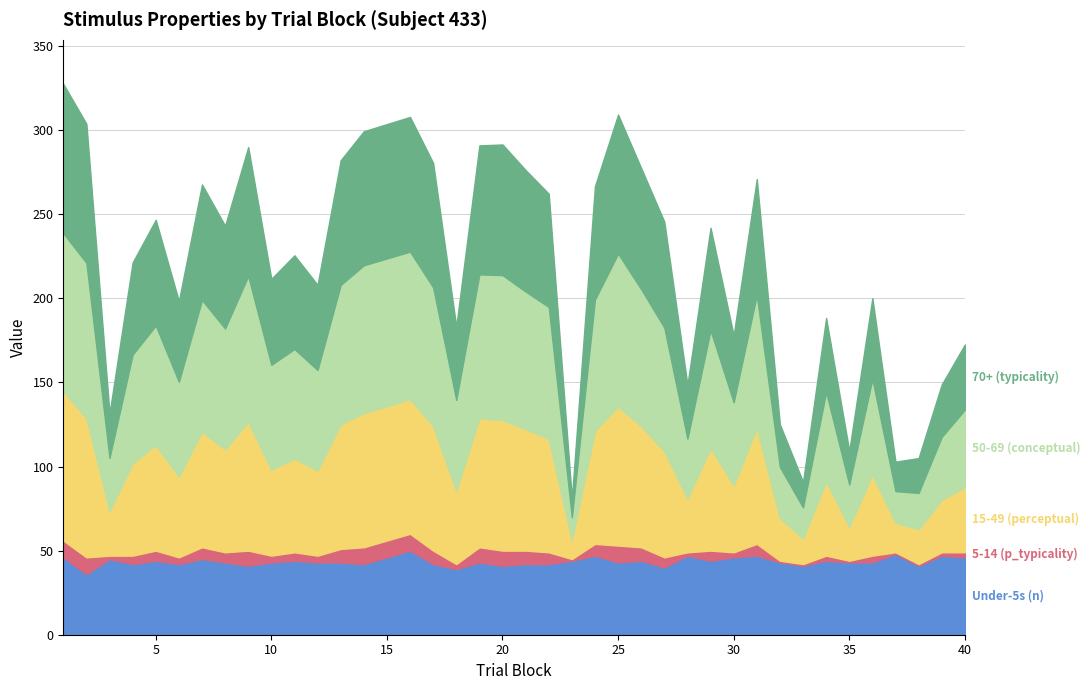

True or false: 70+ year olds (typicality) and 50-69 year olds (conceptual) intersect in this chart.

False